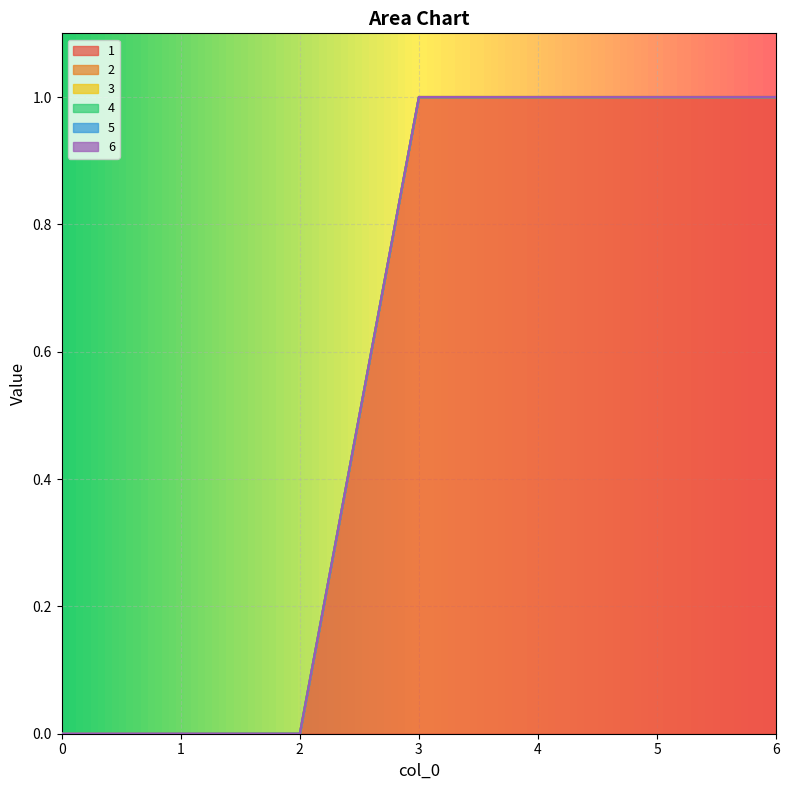

What are all the series names shown in the legend?

1, 2, 3, 4, 5, 6